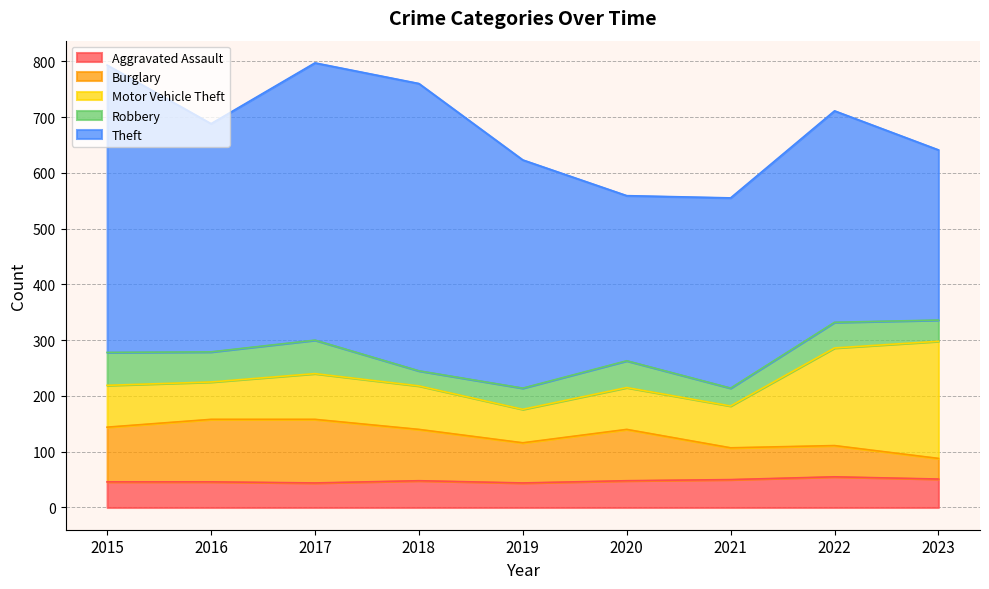

What is the average value of the Robbery series?

45